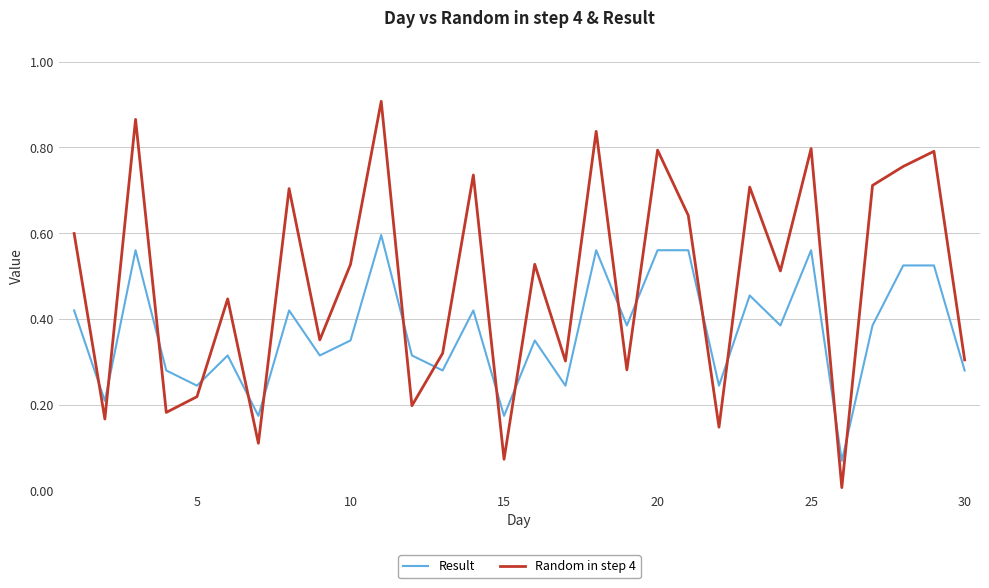

How many lines are shown in the chart?

2